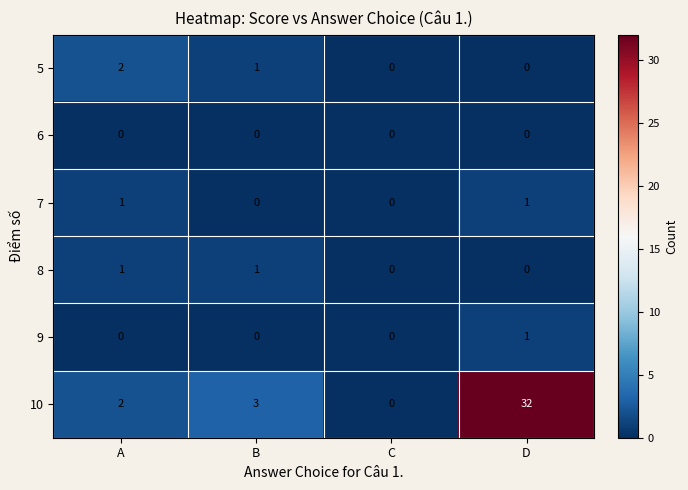

Reading right to left, list all the values displayed in this chart.

5: D=0	C=0	B=1	A=2
6: D=0	C=0	B=0	A=0
7: D=1	C=0	B=0	A=1
8: D=0	C=0	B=1	A=1
9: D=1	C=0	B=0	A=0
10: D=32	C=0	B=3	A=2